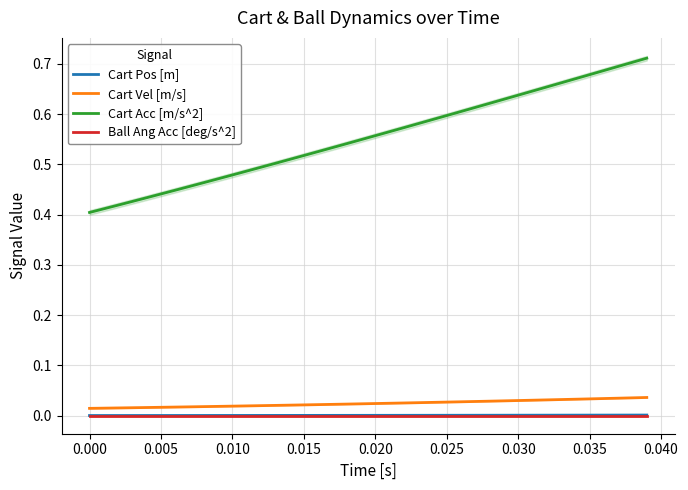

True or false: Cart Acc [m/s^2] and Cart Pos [m] cross at least once.

False